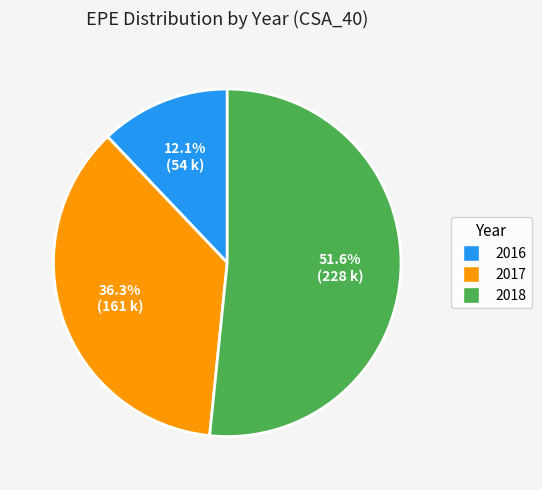

How many slices are in this pie chart?

3